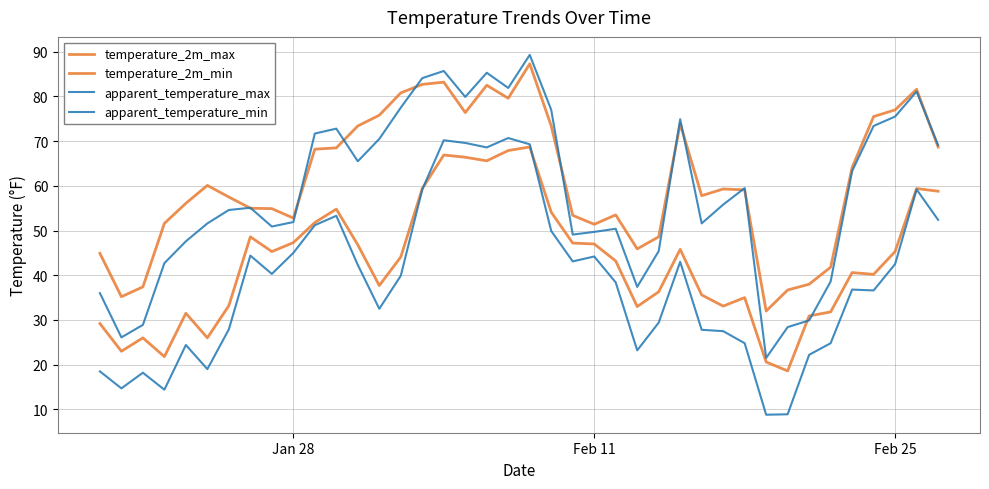

Does the chart display data point markers on the line(s)?

No